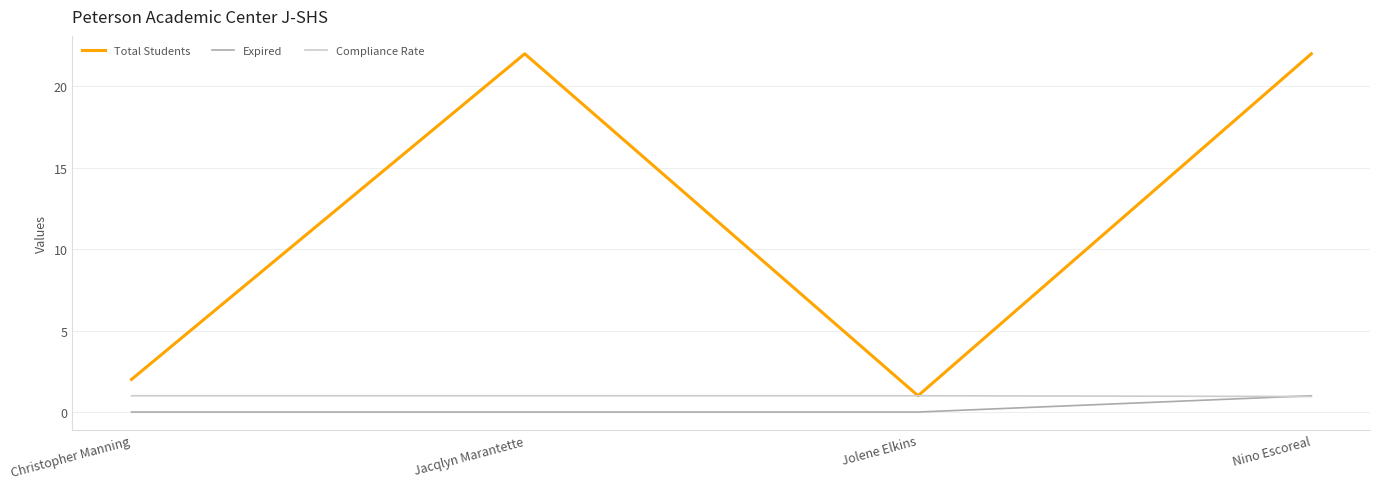

True or false: Expired and Total Students intersect in this chart.

False